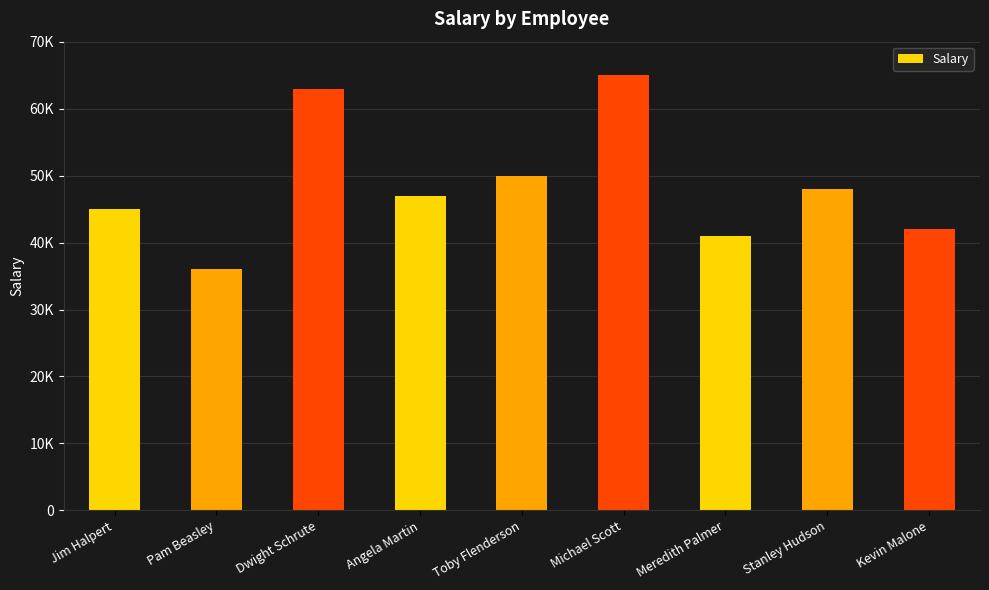

At which category does the chart reach its peak across all series?

Michael Scott